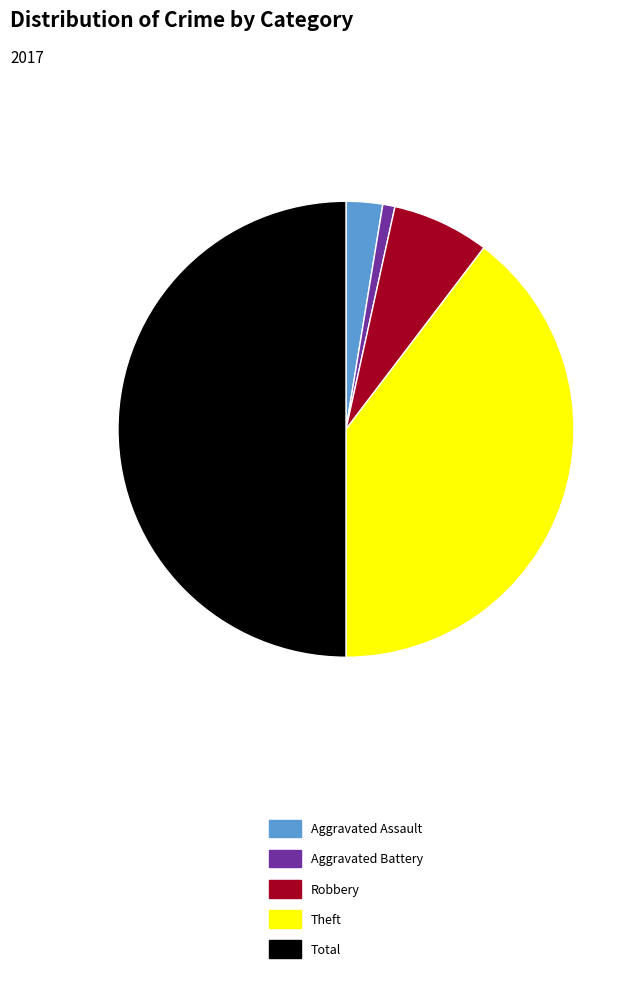

Does Theft account for over 50% of the chart?

No